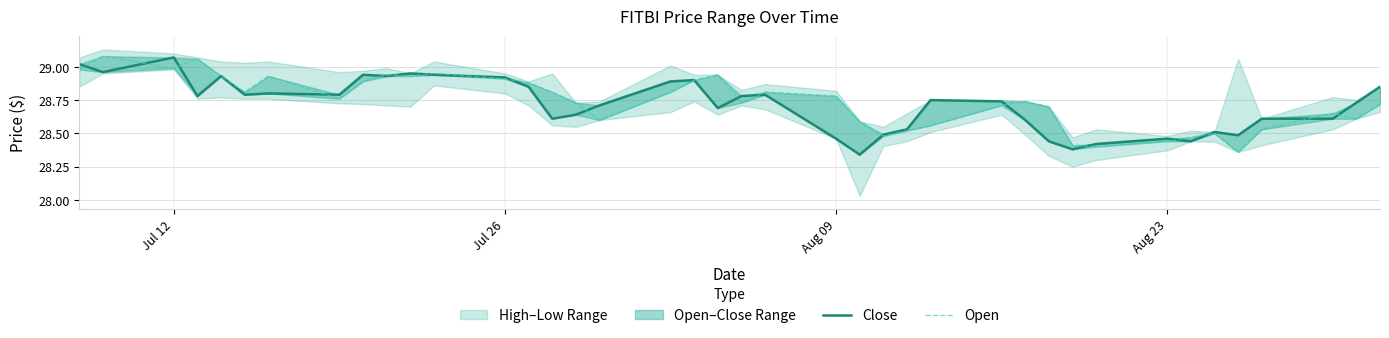

What is the difference between the maximum and minimum values in the Open series?

0.7